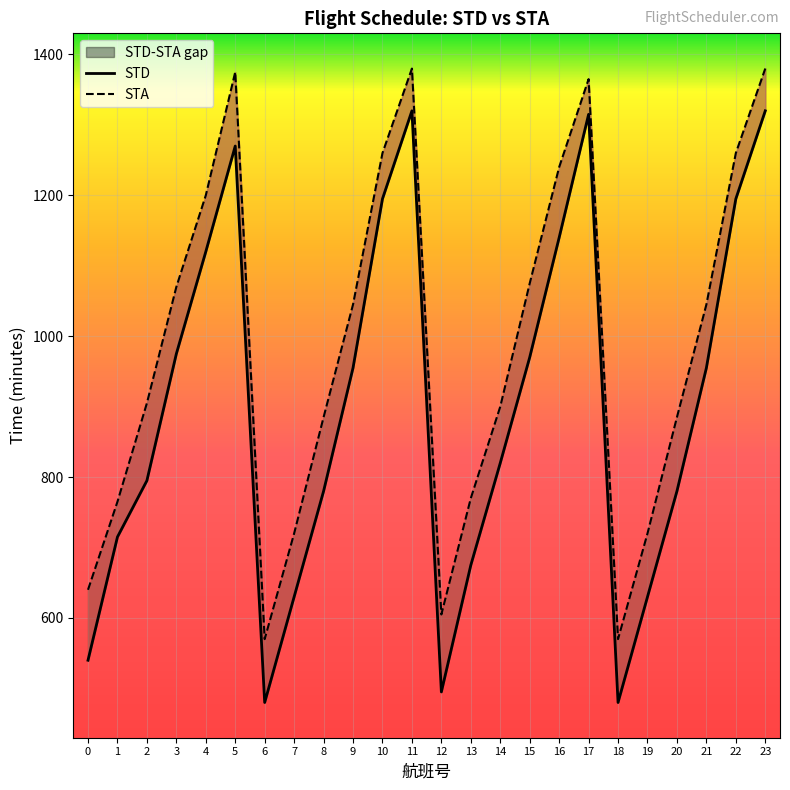

Reading left to right, extract all data points from this chart.

STD: 0=540	1=715	2=795	3=975	4=1120	5=1270	6=480	7=630	8=780	9=955	10=1195	11=1320	12=495	13=675	14=820	15=970	16=1140	17=1315	18=480	19=630	20=780	21=955	22=1195	23=1320
STA: 0=640	1=765	2=905	3=1070	4=1200	5=1375	6=570	7=720	8=885	9=1045	10=1260	11=1380	12=605	13=770	14=900	15=1075	16=1240	17=1365	18=570	19=720	20=885	21=1045	22=1260	23=1380